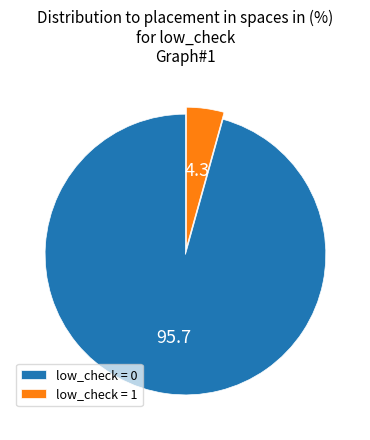

Rank the categories by value from lowest to highest.

low_check = 1, low_check = 0